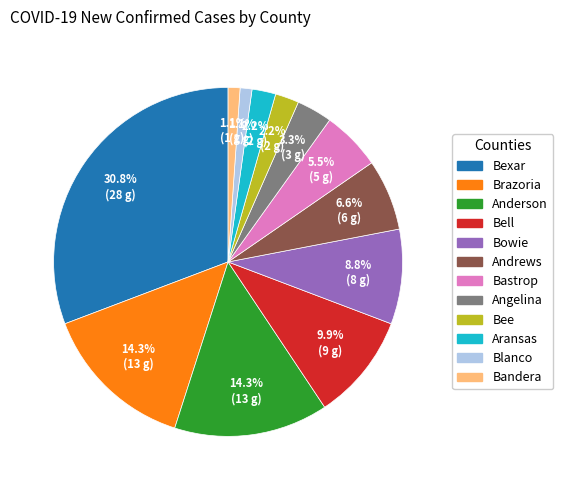

Is there any slice that represents more than half of the pie?

No